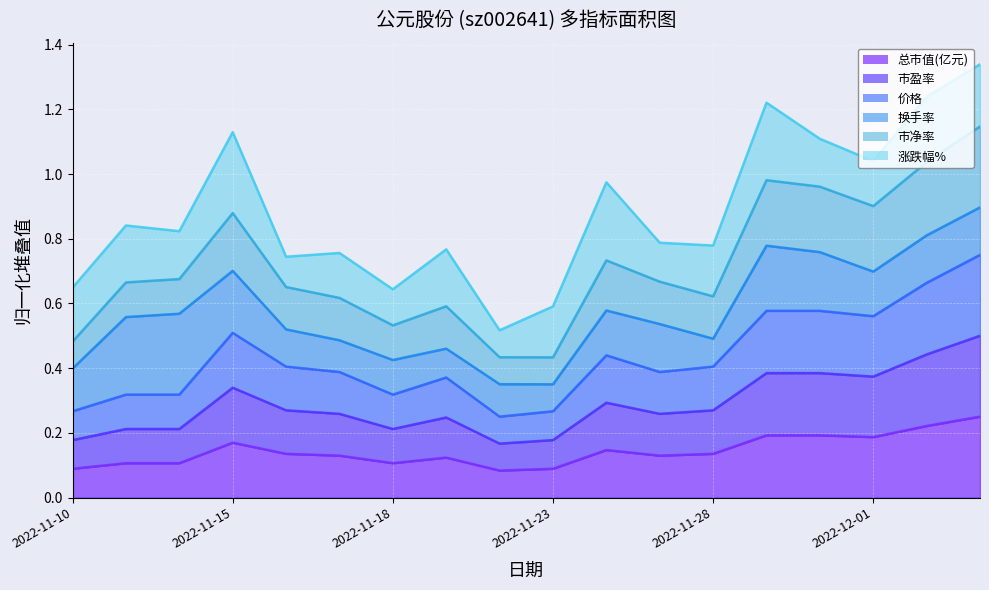

How many 价格 values are between 0 and 1?

18